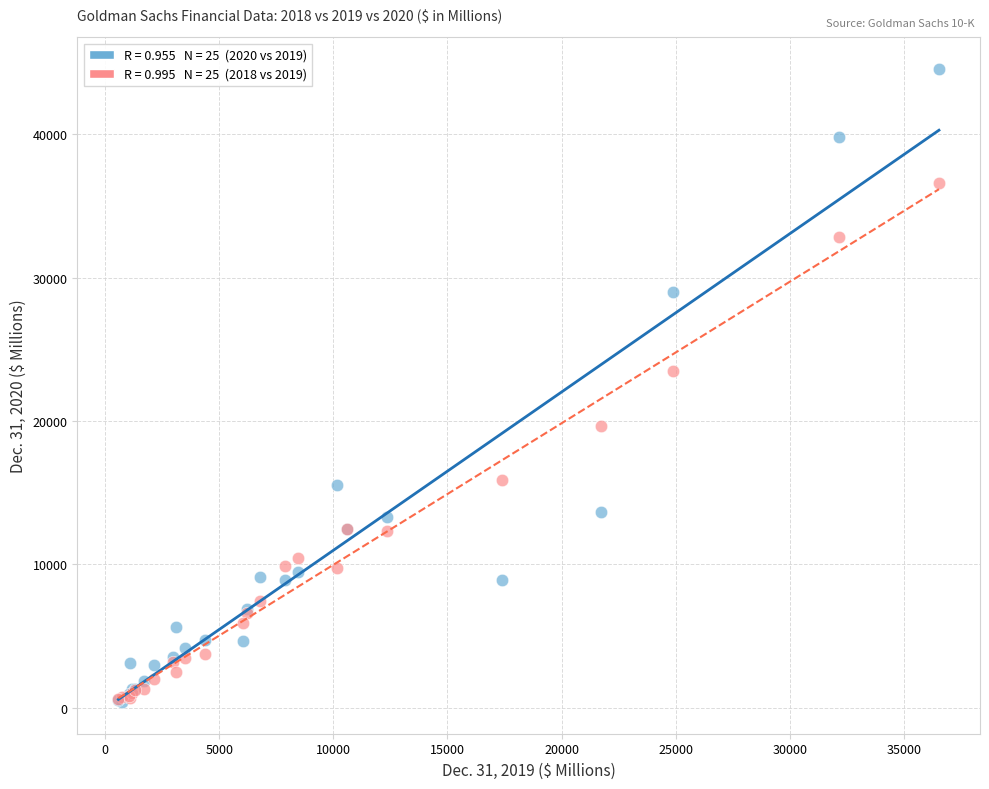

Across all series, what Y value is closest to 22480?

23461